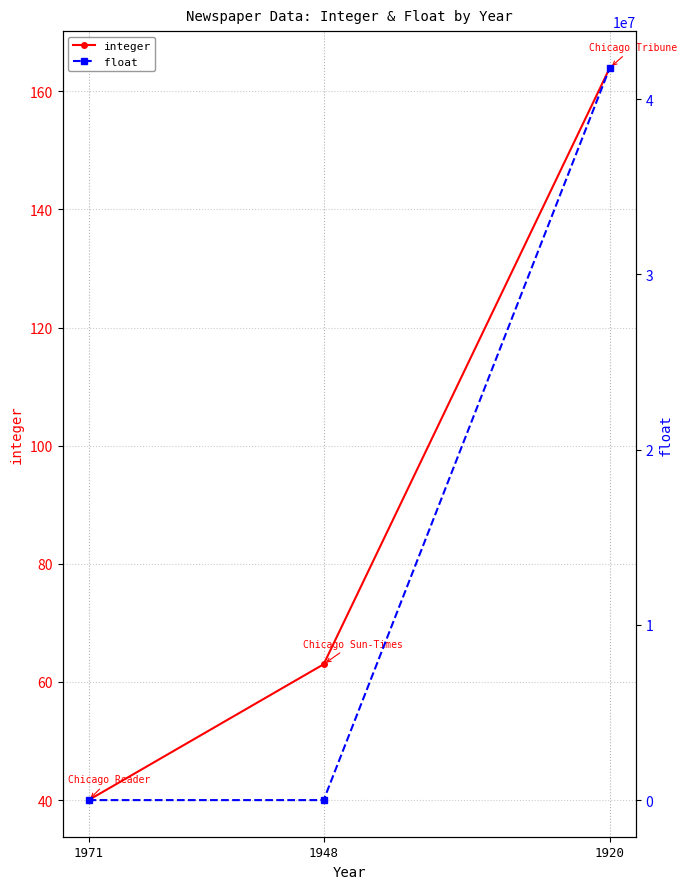

Which series changed the most between 1971 and 1920?

float